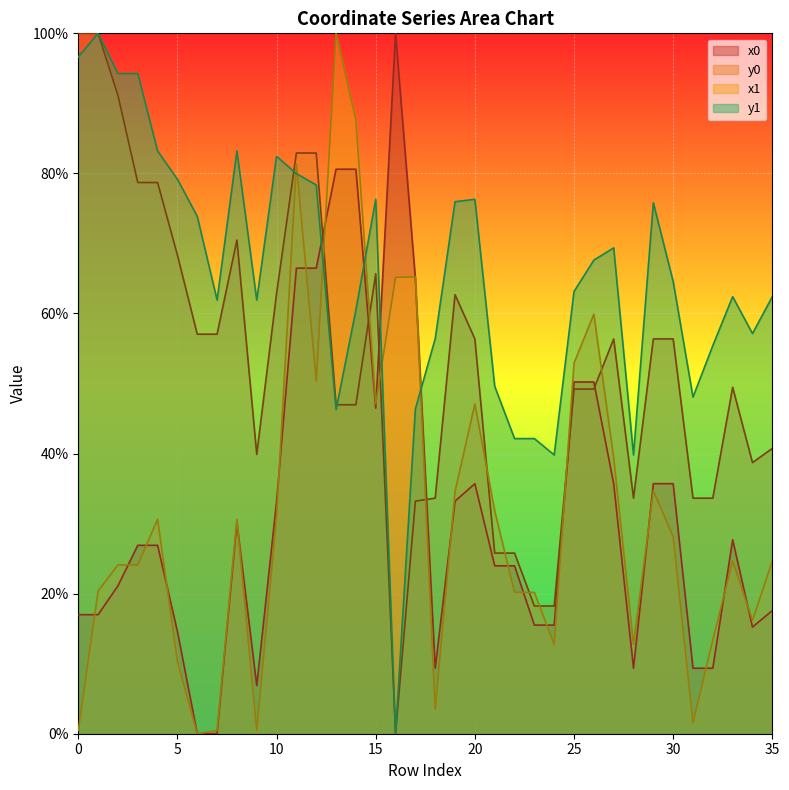

True or false: x0 and x1 intersect in this chart.

True